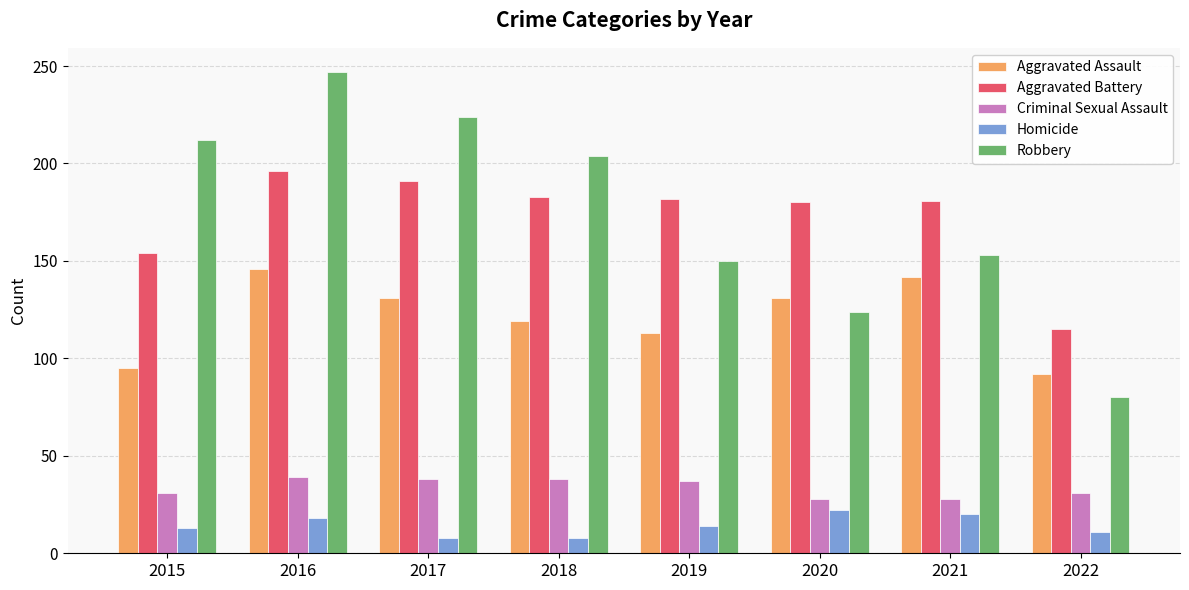

What is the value of the Robbery bar at the 4th from the left?

204